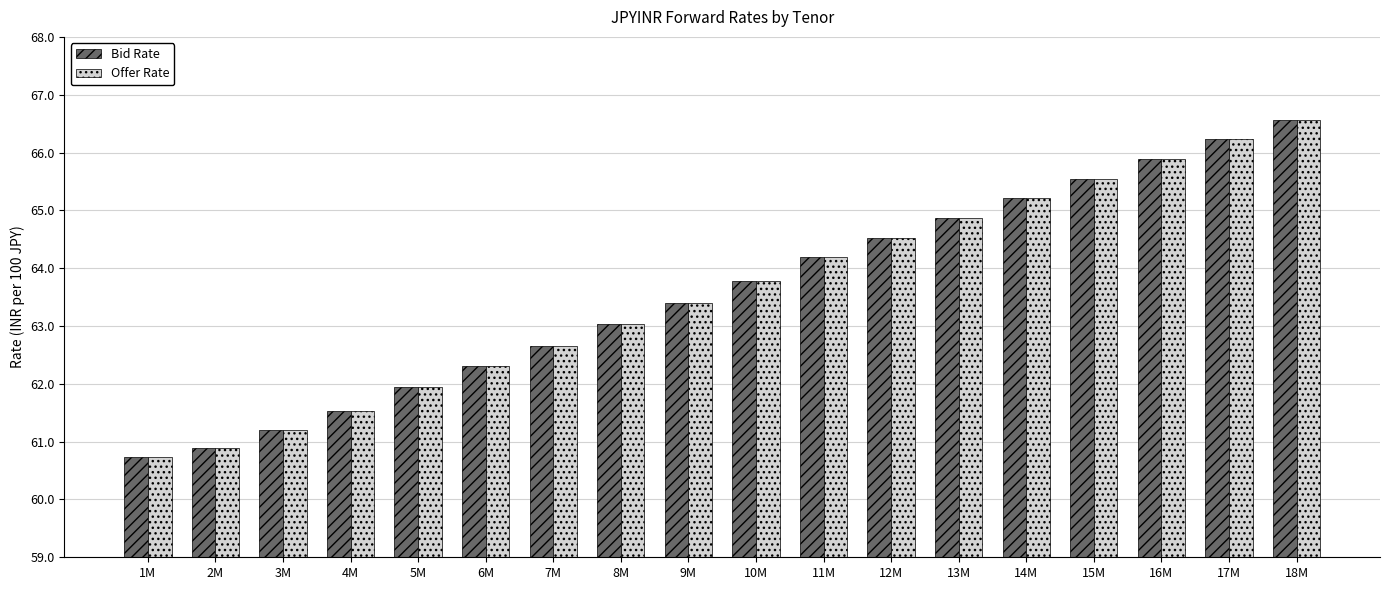

What is the difference between the second highest and second lowest values in the Offer Rate series?

5.3